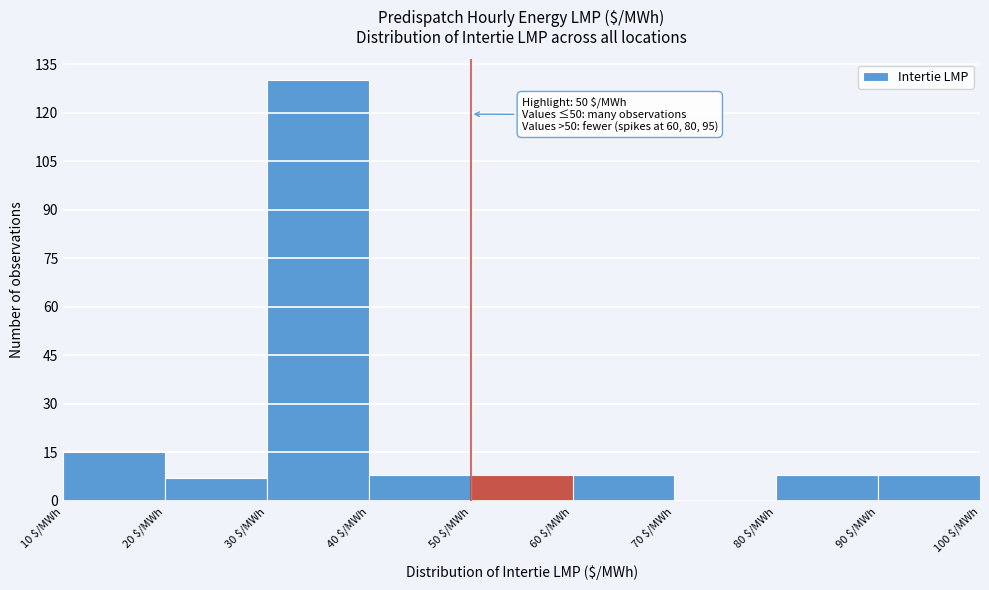

Which range on the x-axis has the tallest bar?

30 to 40